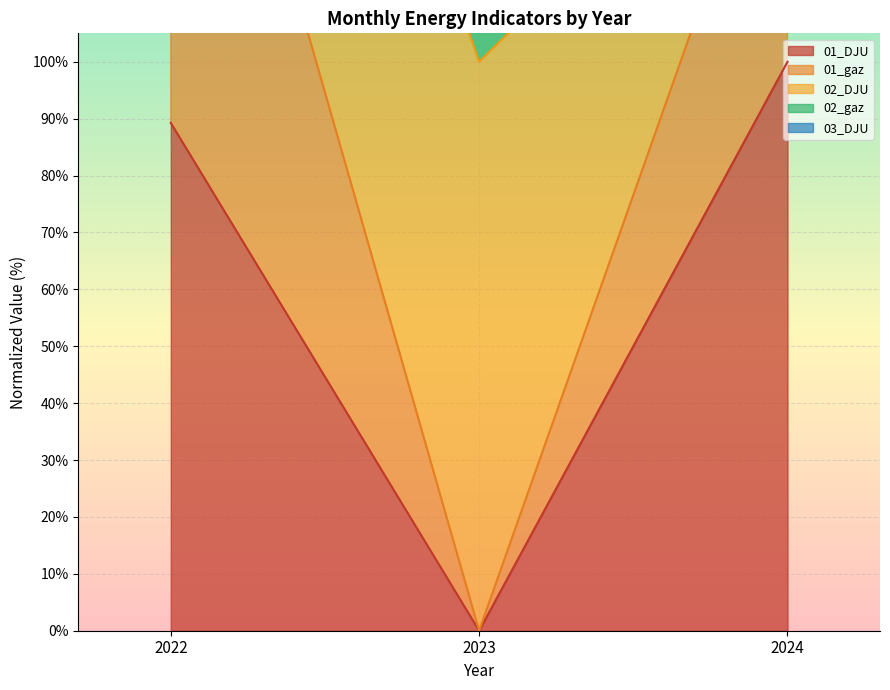

List the labels in order of 01_DJU value, smallest first.

2023, 2022, 2024